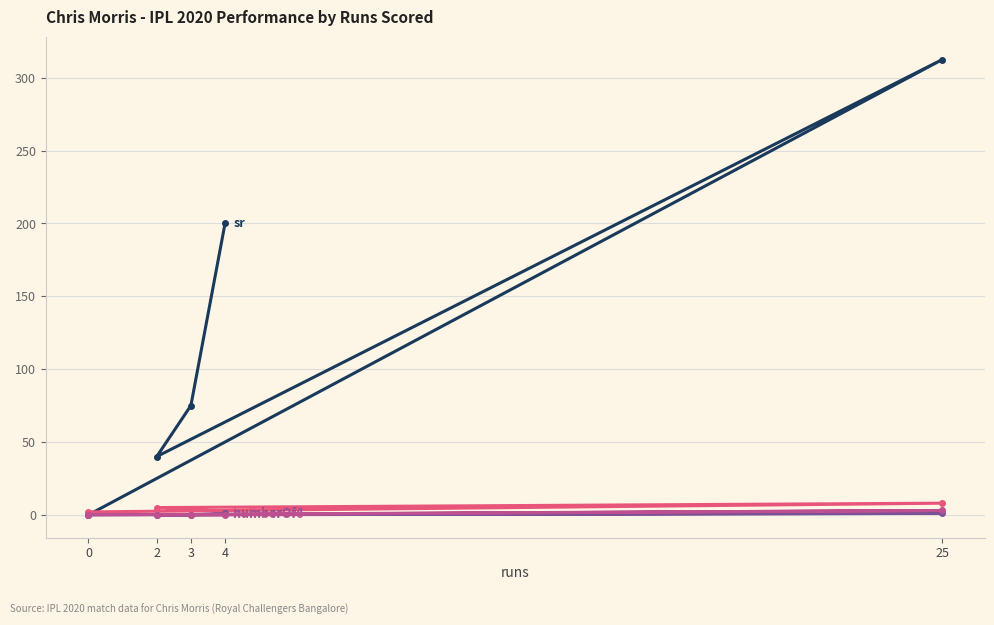

What is the greatest value displayed?

312.5